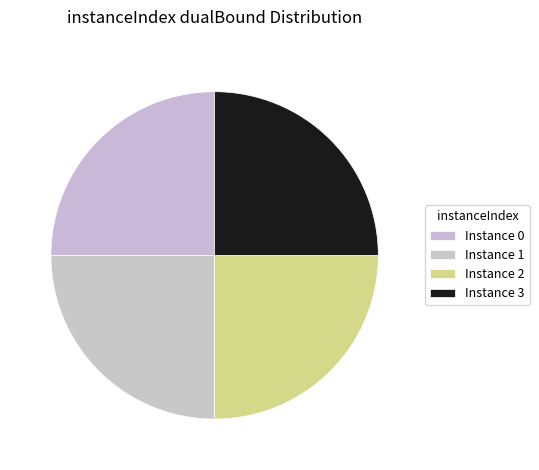

Count the number of slices in the pie.

4